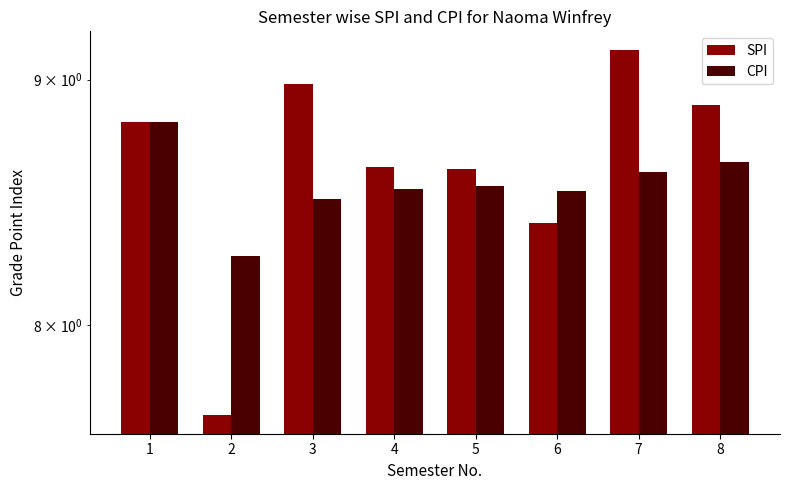

What is the maximum value for CPI?

8.8